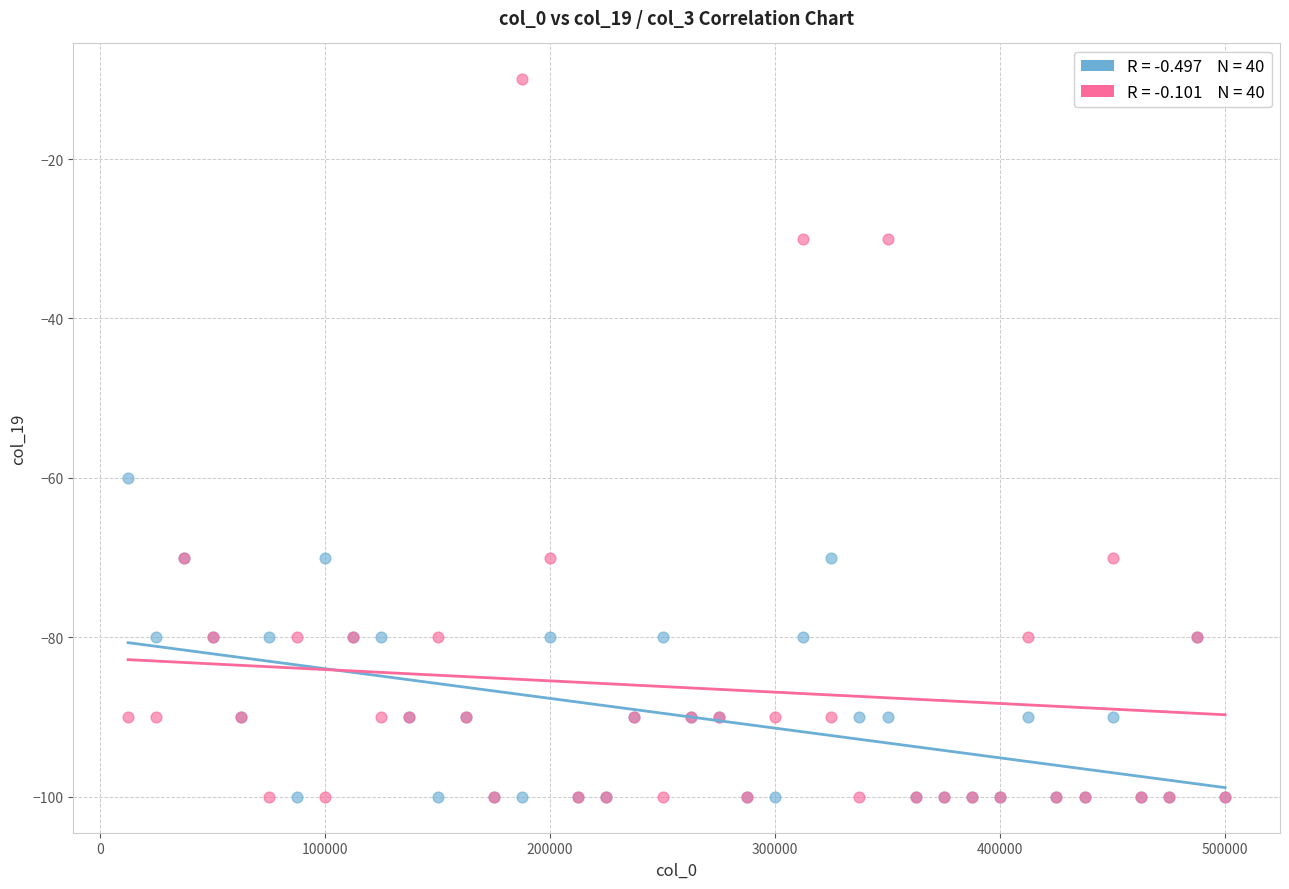

Across all series, what Y value is closest to -55?

-60.0